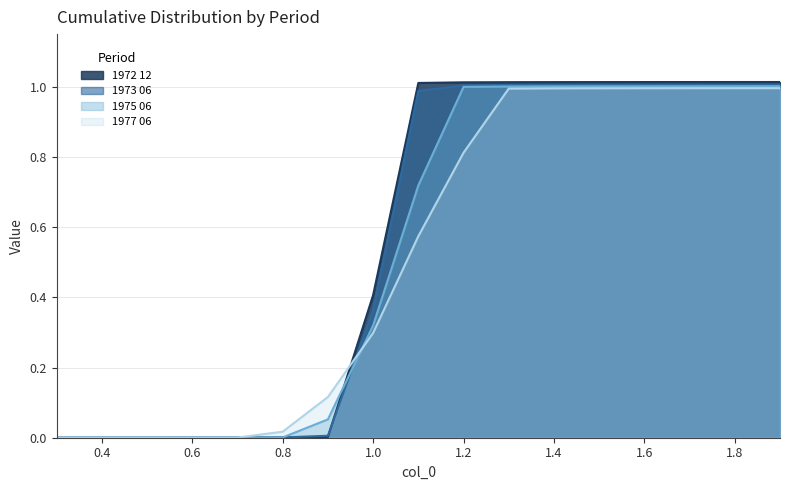

True or false: 1977 06 has a value of 0.0 at 1.0.

False